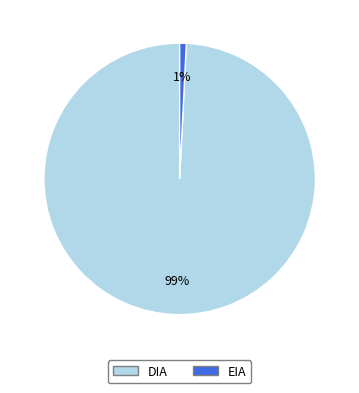

Between EIA and DIA, which is larger?

DIA